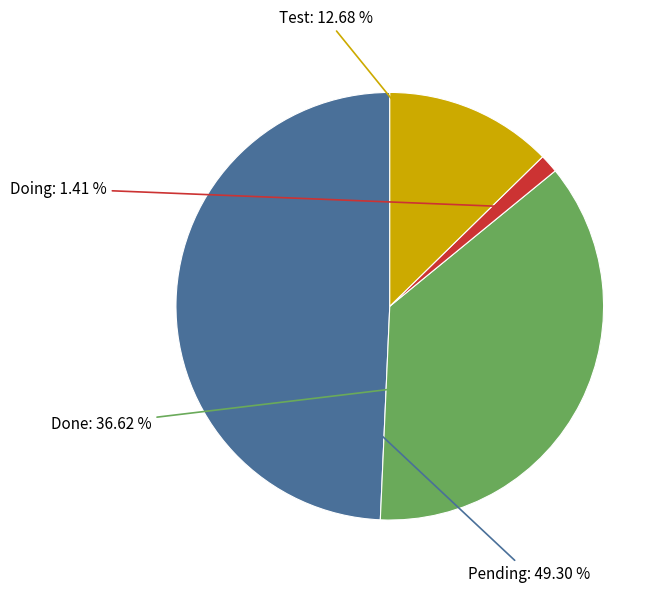

Does any single category account for the majority?

No